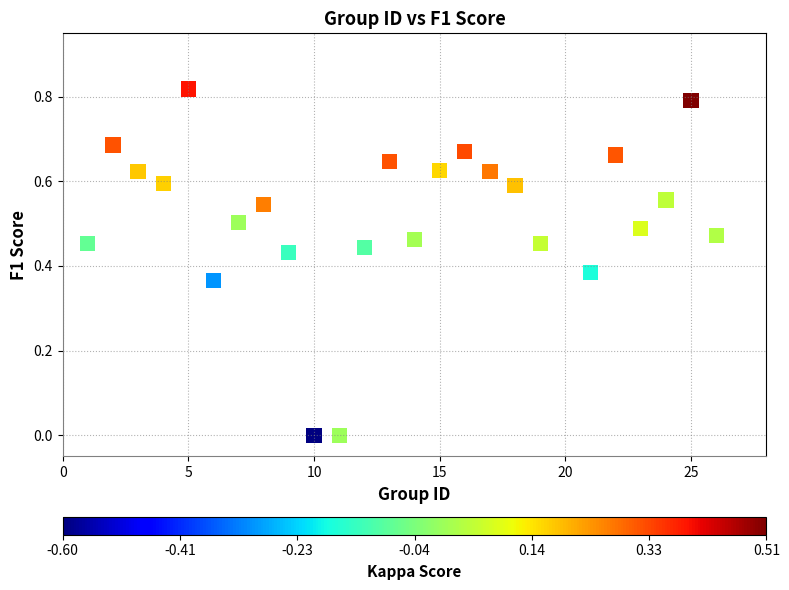

What is the range of X values (max minus min)?

25.0